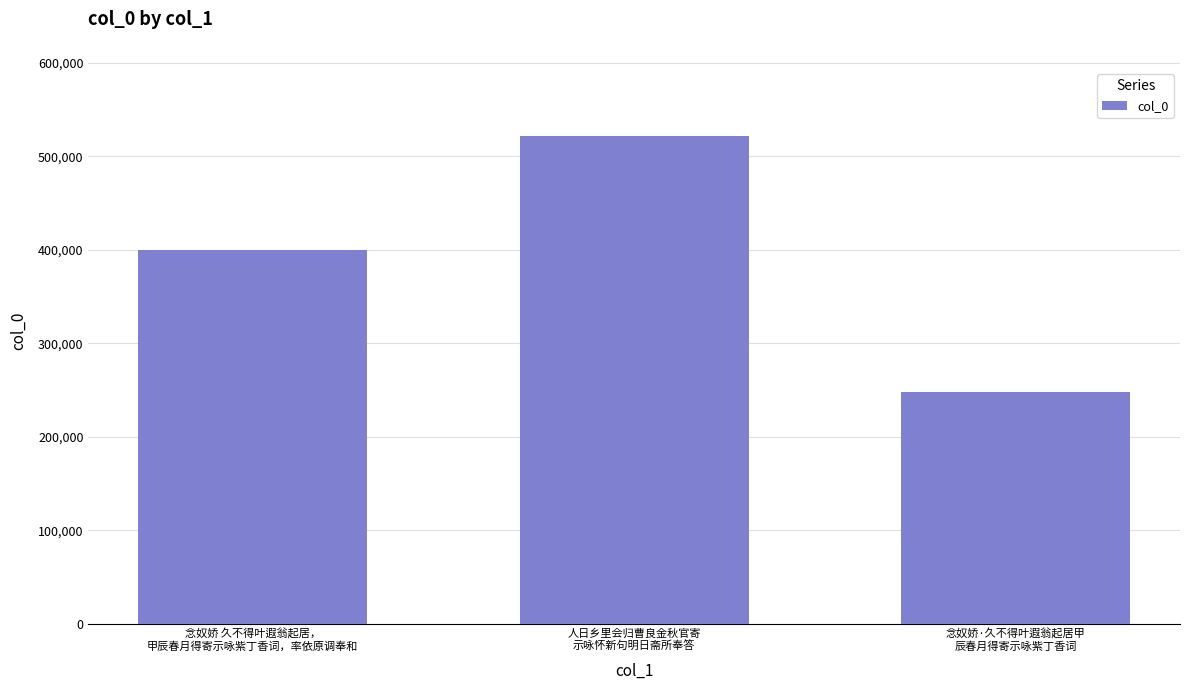

How many values are between 247884 and 521291?

3